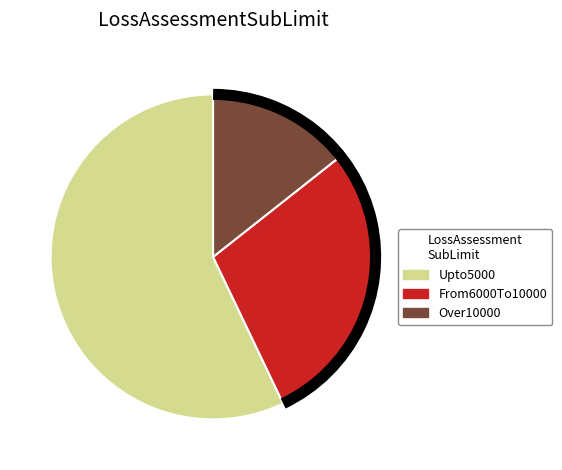

Rank the categories by value from highest to lowest.

Upto5000, From6000To10000, Over10000